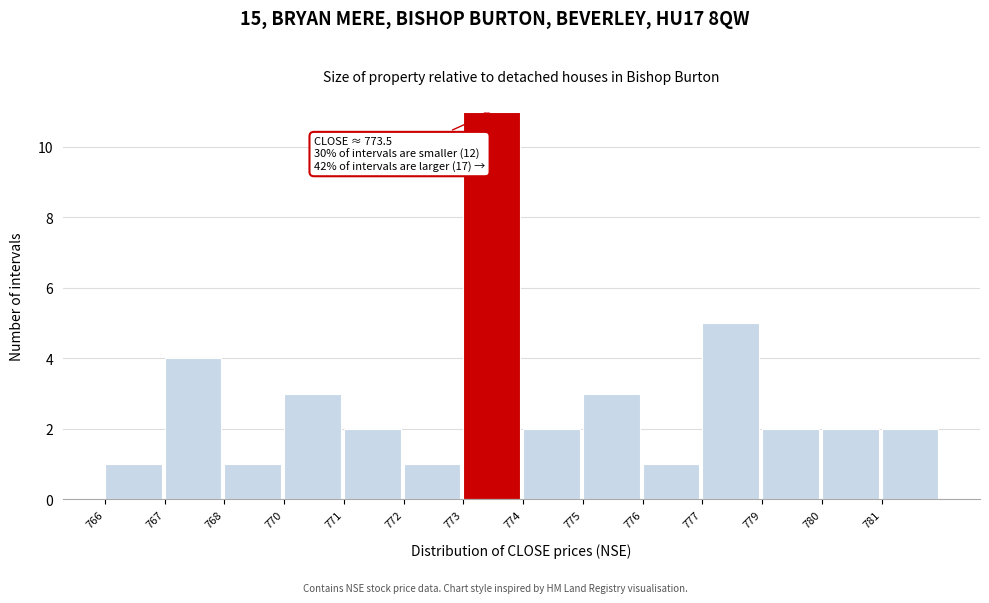

Reading left to right, what are all the values shown in this chart?

766=1	767=4	768=1	770=3	771=2	772=1	773=11	774=2	775=3	776=1	777=5	779=2	780=2	781=2